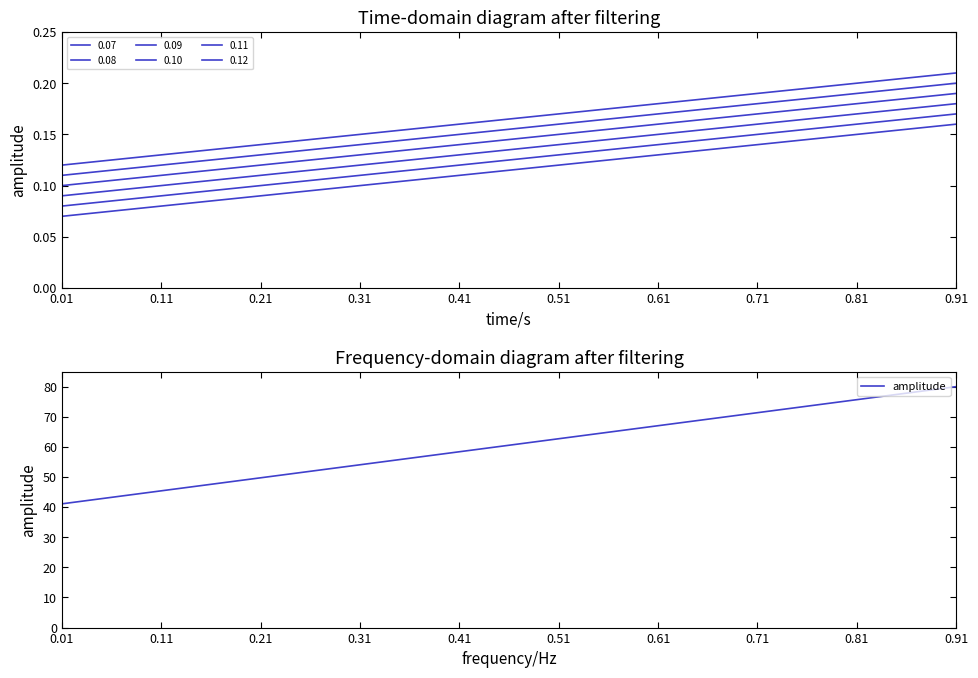

List the labels in order of value, smallest first.

0.01, 0.11, 0.21, 0.31, 0.41, 0.51, 0.61, 0.71, 0.81, 0.91